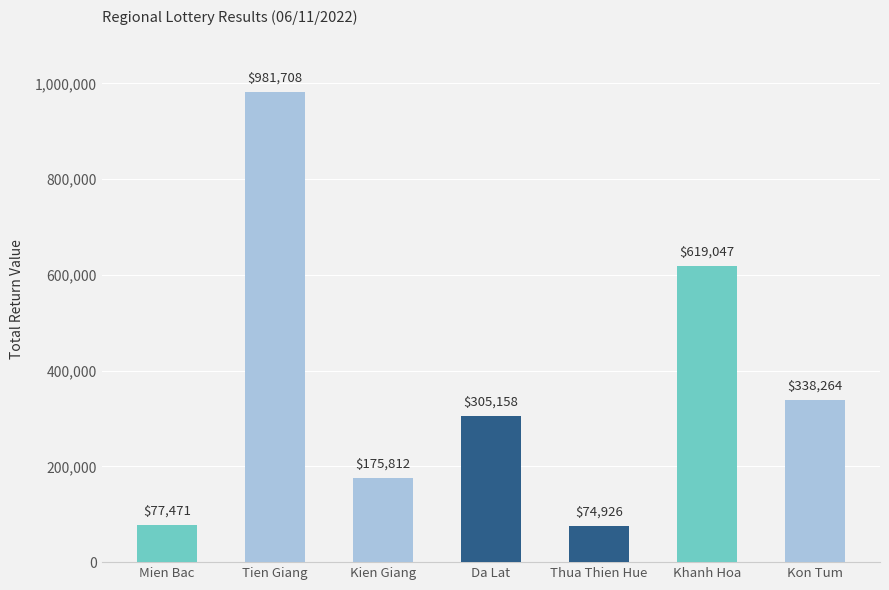

Approximately how many times larger is the value at Kon Tum compared to Mien Bac?

4.4